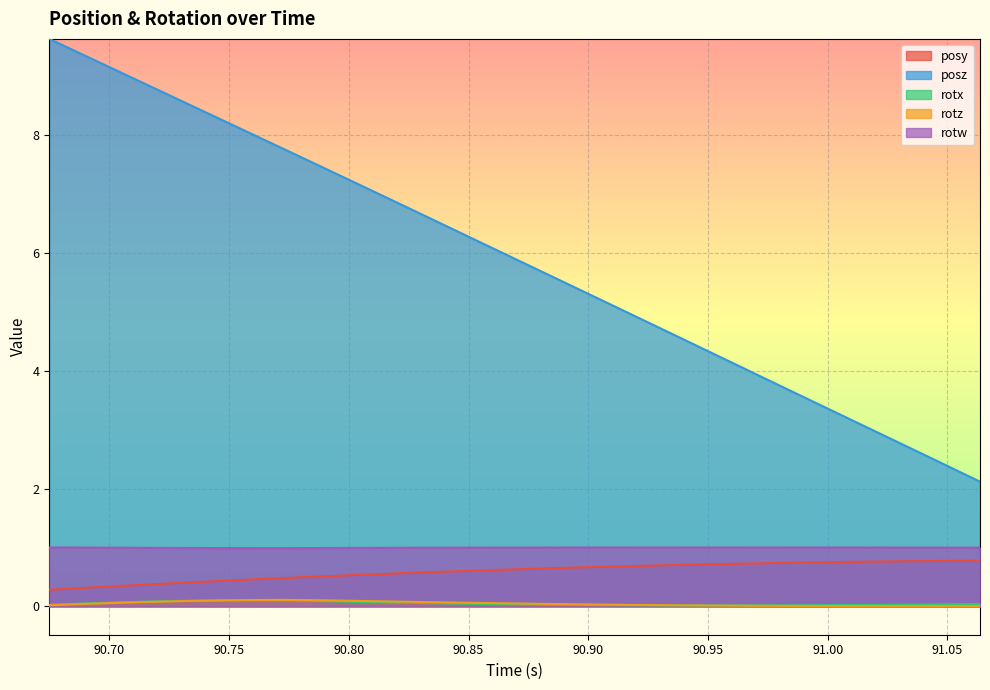

Where is rotw nearest to the value 0?

90.77222